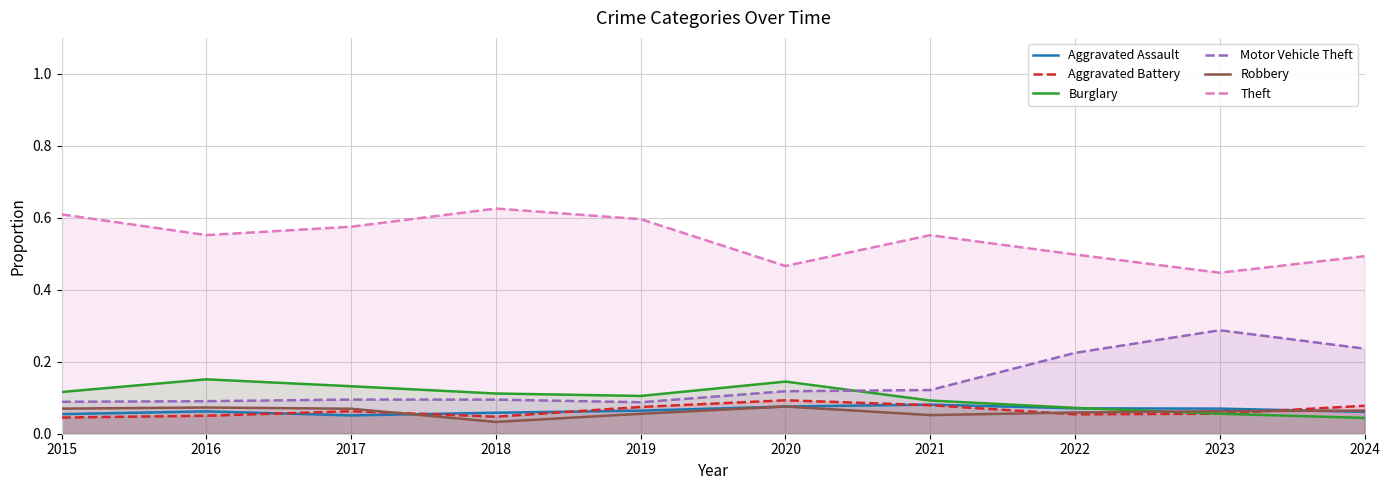

What is the sum of all Aggravated Battery values?

0.6